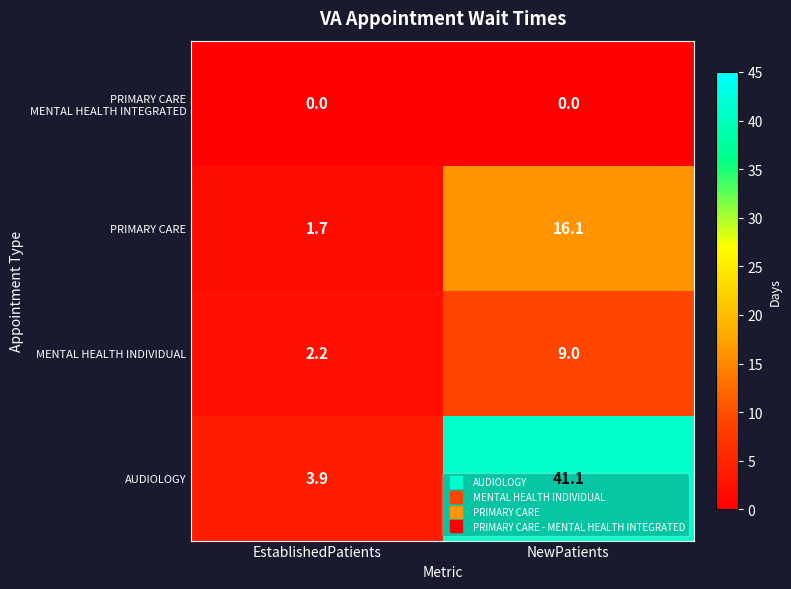

Which series has the widest spread of values?

AUDIOLOGY